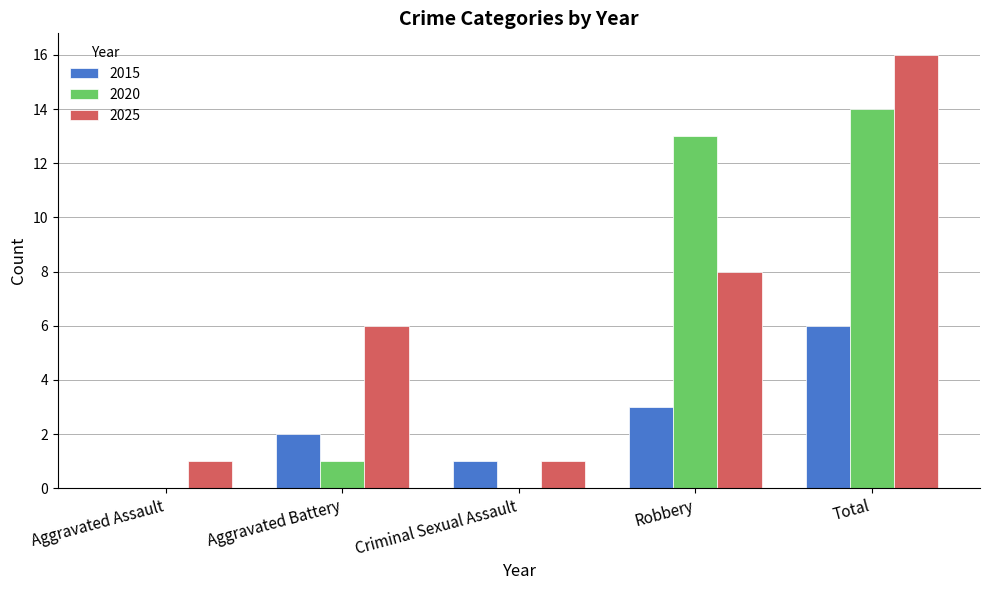

How many distinct data groups are displayed?

3